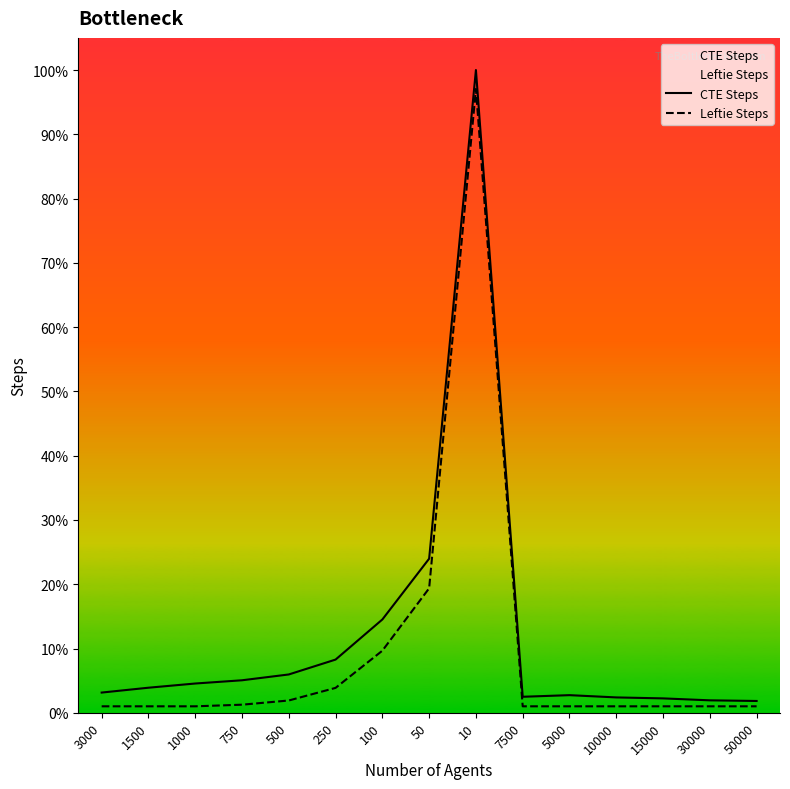

Which series has the largest range (max minus min)?

CTE Steps